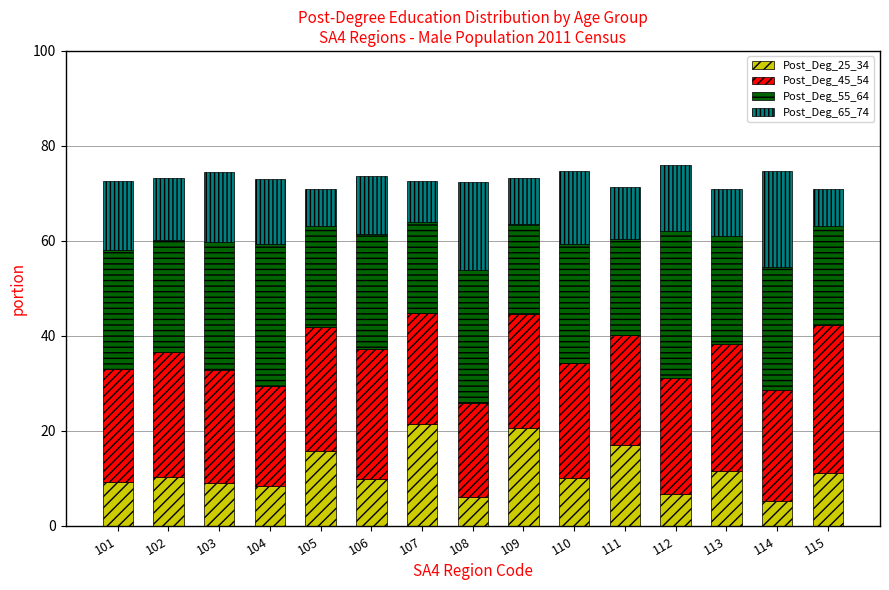

What is the sum of the Post_Deg_25_34 values at 102 and 106?

20.2